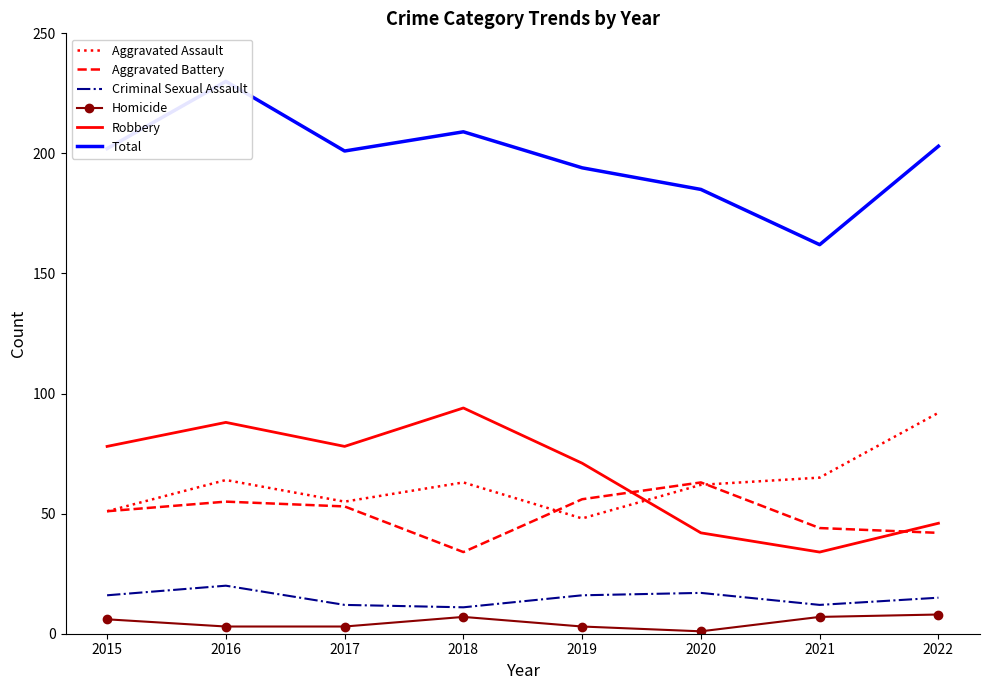

Which has a higher value, 2022 or 2021?

2022